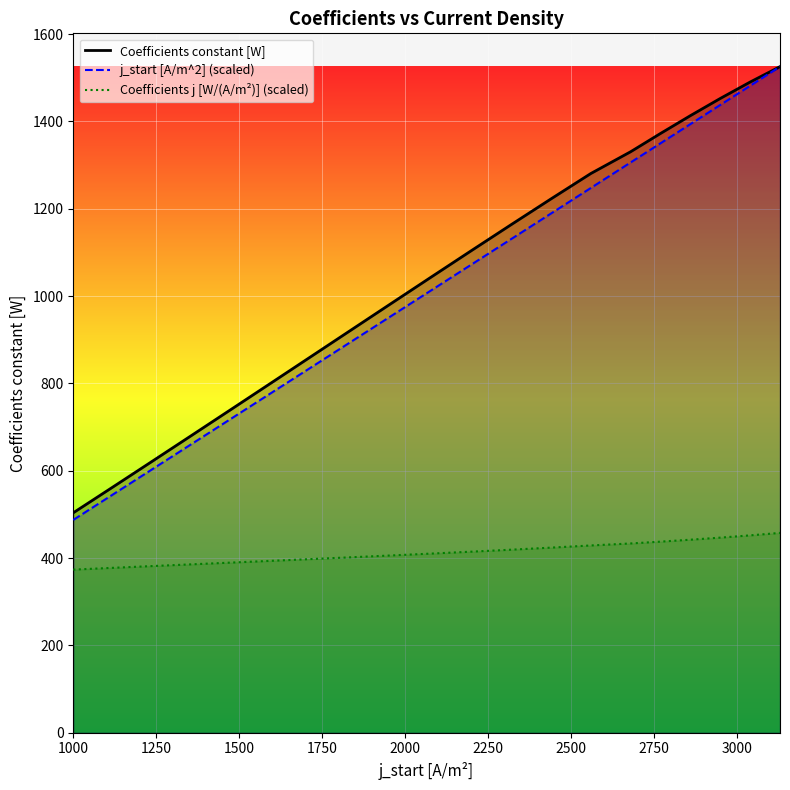

Which series has the largest range (max minus min)?

j_start [A/m^2] (scaled)